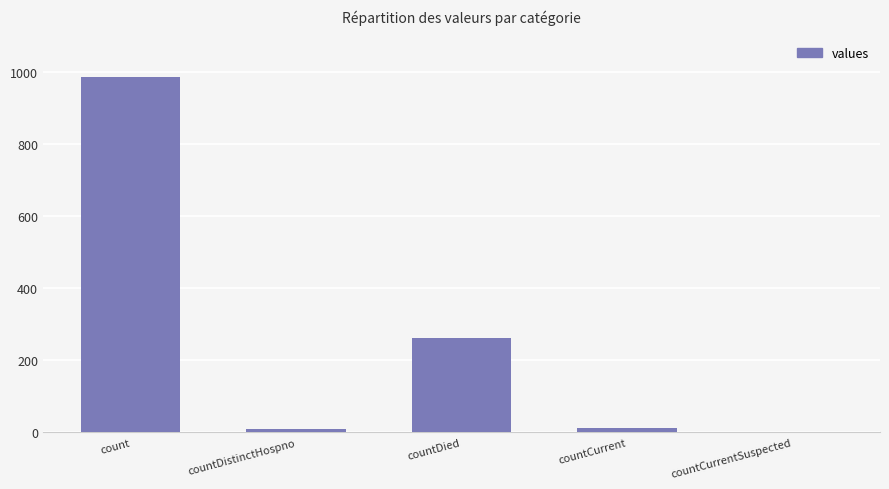

Is it true that the value at count is 985?

True